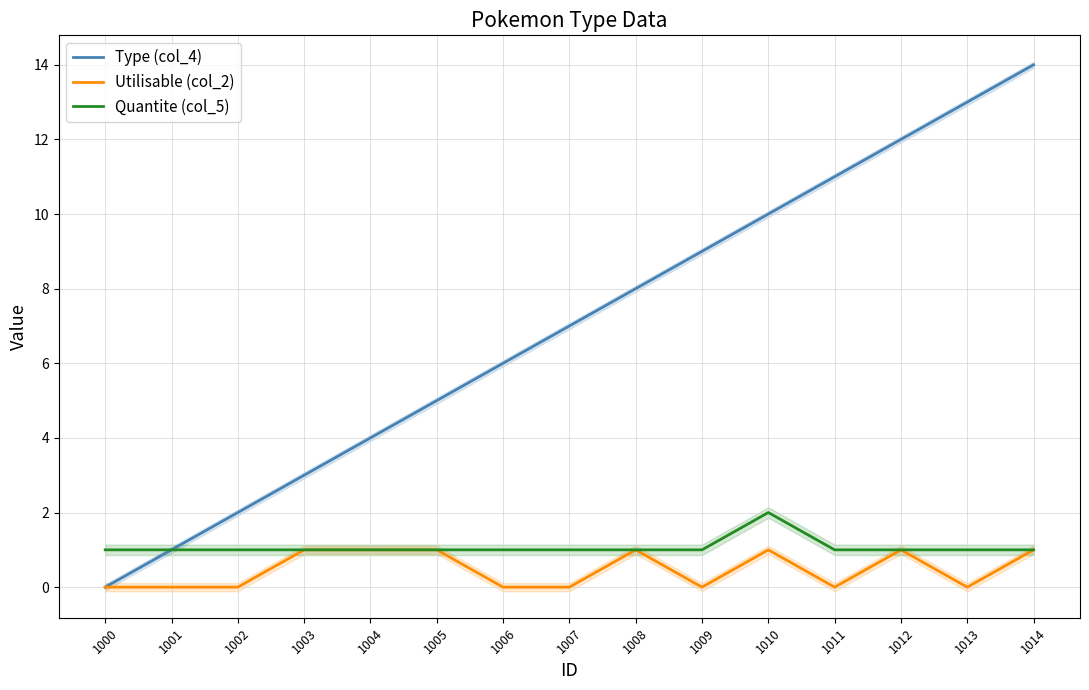

What is the spread (max minus min) of values at 1001?

1